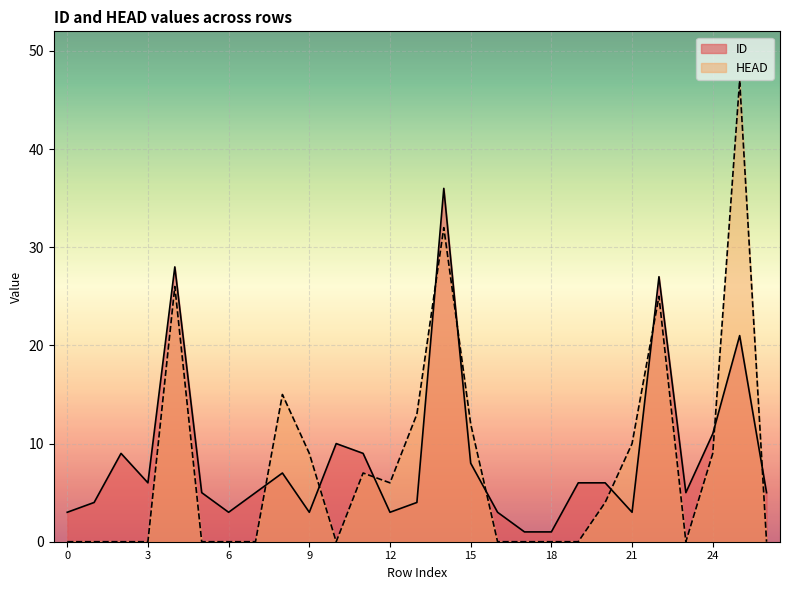

Which has a higher value, 22 or 23?

22